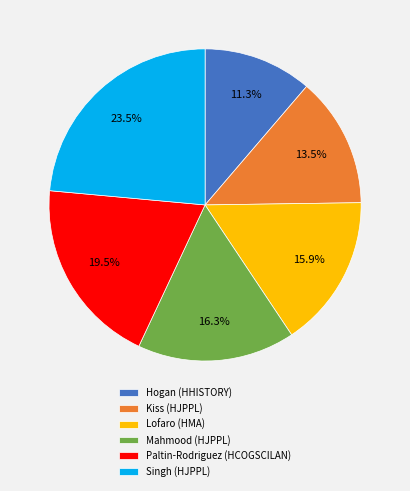

Which category has the biggest portion of the pie?

Singh (HJPPL)